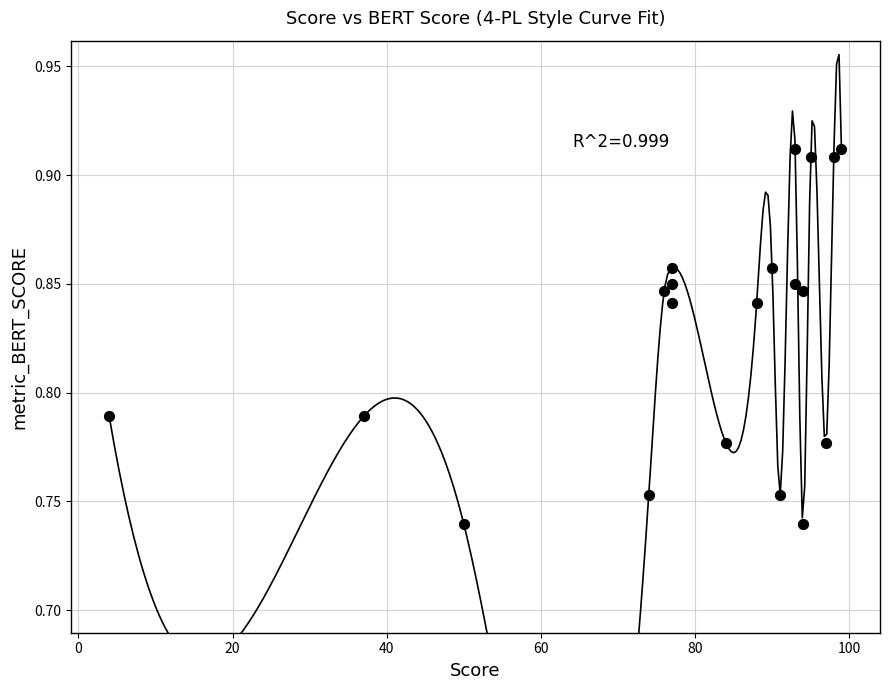

What is the range of X values (max minus min)?

95.0